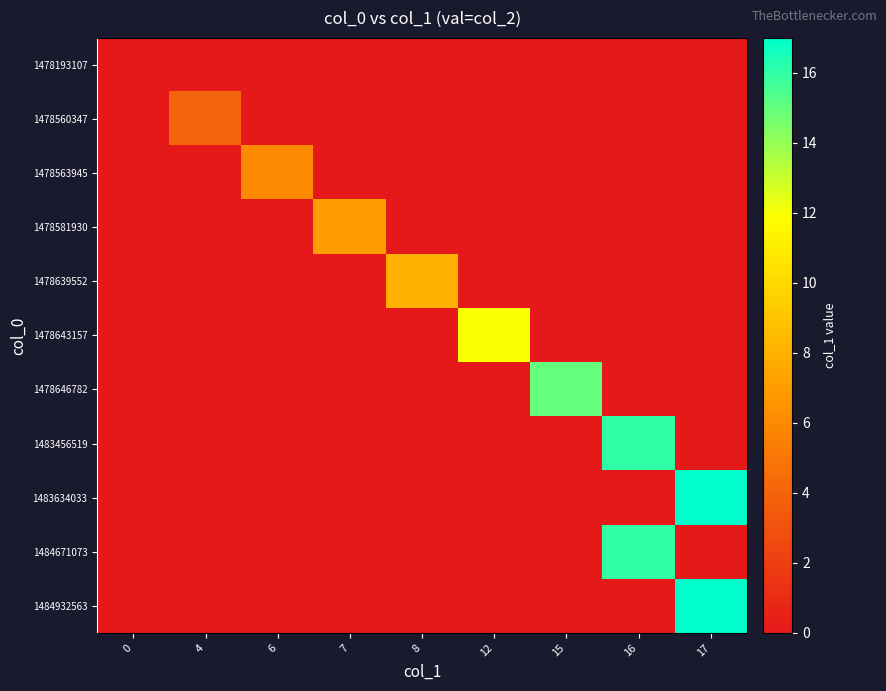

Reading left to right, list all the values displayed in this chart.

1478193107: 0=0	4=0	6=0	7=0	8=0	12=0	15=0	16=0	17=0
1478560347: 0=0	4=4	6=0	7=0	8=0	12=0	15=0	16=0	17=0
1478563945: 0=0	4=0	6=6	7=0	8=0	12=0	15=0	16=0	17=0
1478581930: 0=0	4=0	6=0	7=7	8=0	12=0	15=0	16=0	17=0
1478639552: 0=0	4=0	6=0	7=0	8=8	12=0	15=0	16=0	17=0
1478643157: 0=0	4=0	6=0	7=0	8=0	12=12	15=0	16=0	17=0
1478646782: 0=0	4=0	6=0	7=0	8=0	12=0	15=15	16=0	17=0
1483456519: 0=0	4=0	6=0	7=0	8=0	12=0	15=0	16=16	17=0
1483634033: 0=0	4=0	6=0	7=0	8=0	12=0	15=0	16=0	17=17
1484671073: 0=0	4=0	6=0	7=0	8=0	12=0	15=0	16=16	17=0
1484932563: 0=0	4=0	6=0	7=0	8=0	12=0	15=0	16=0	17=17